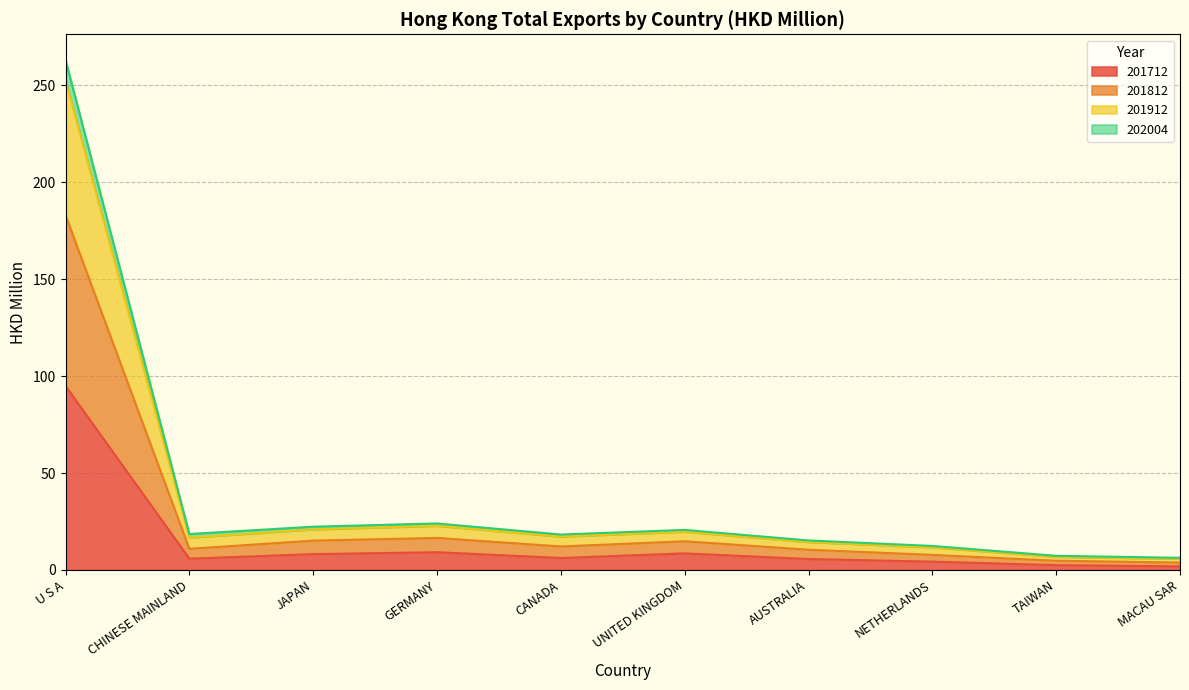

What is the highest value of the 201712 series?

94.9